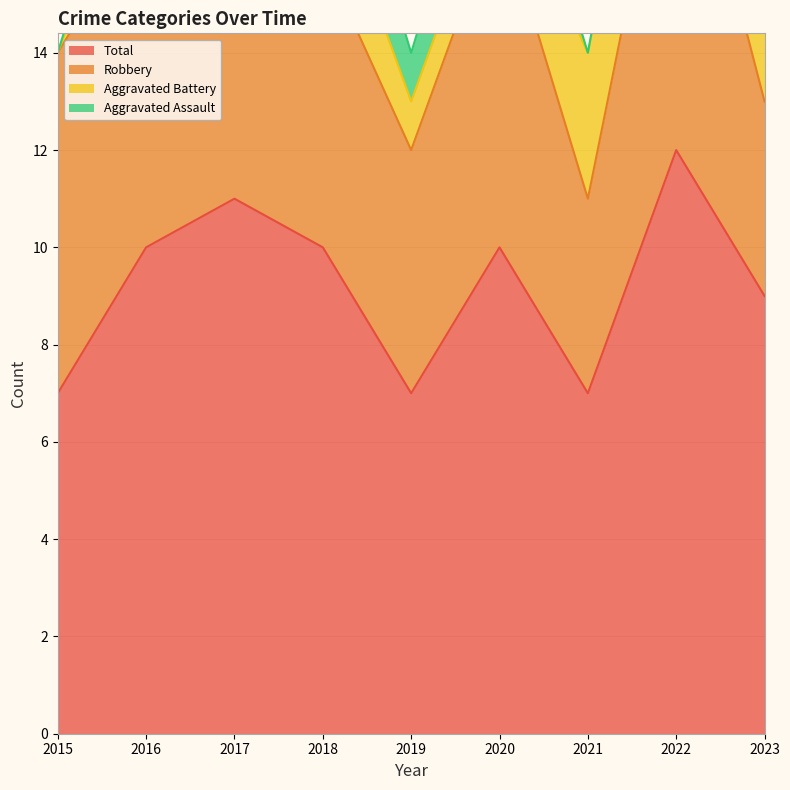

True or false: Total and Aggravated Assault cross at least once.

False